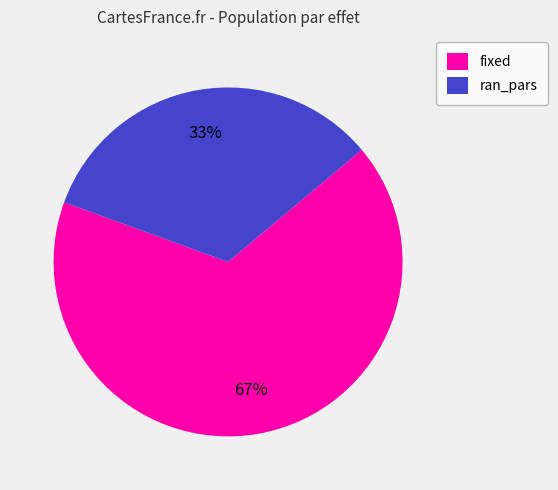

What percentage is the ran_pars slice, to the nearest percent?

33%